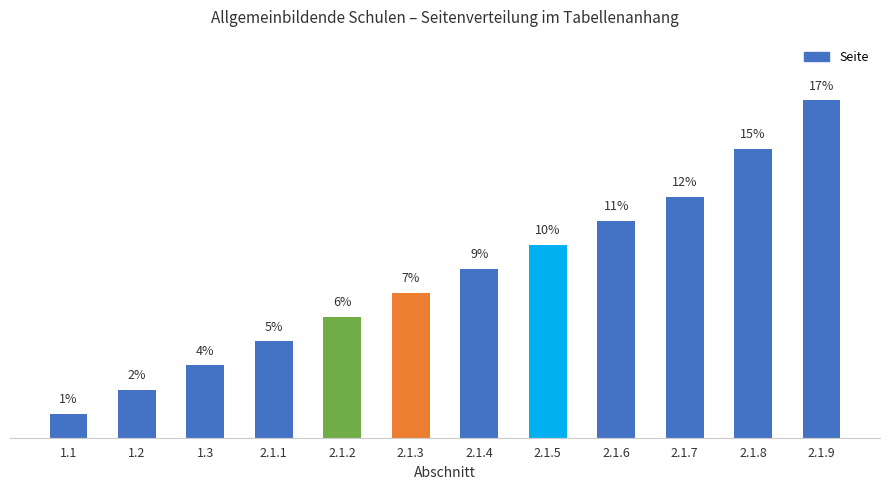

Does the chart contain stacked bars?

No